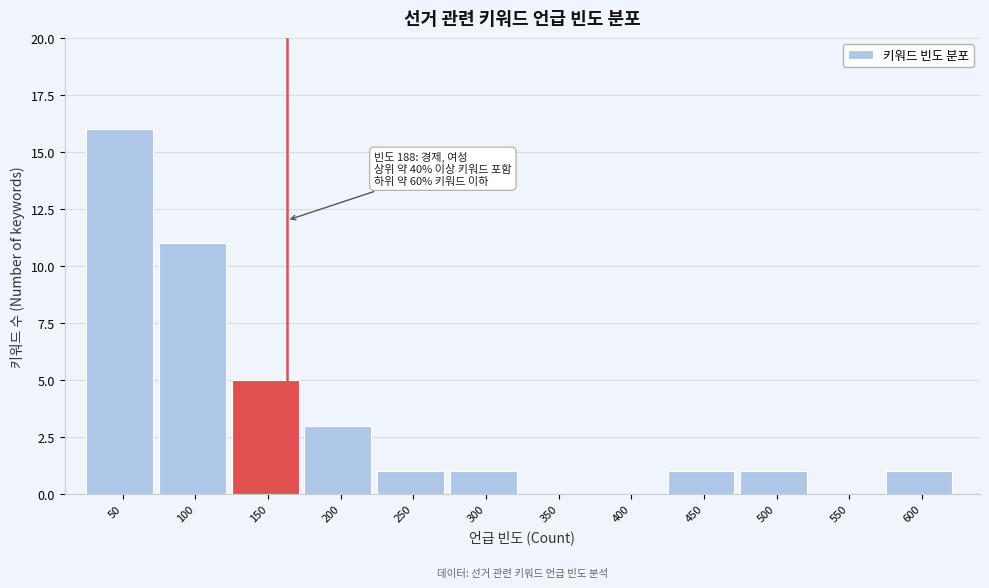

Reading right to left, what are all the values shown in this chart?

600=1	550=0	500=1	450=1	400=0	350=0	300=1	250=1	200=3	150=5	100=11	50=16